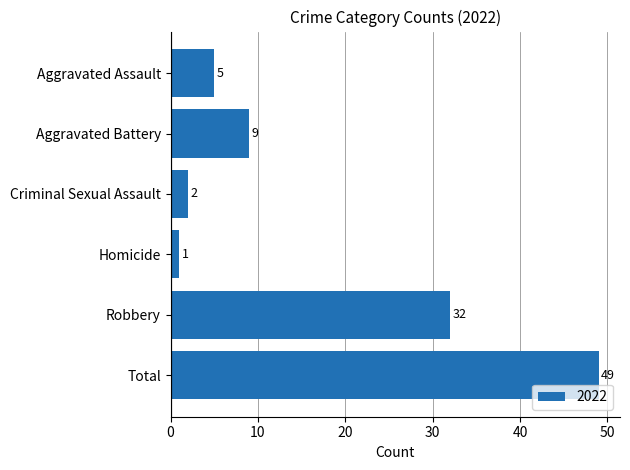

What is the difference between the values at Criminal Sexual Assault and Aggravated Battery?

7